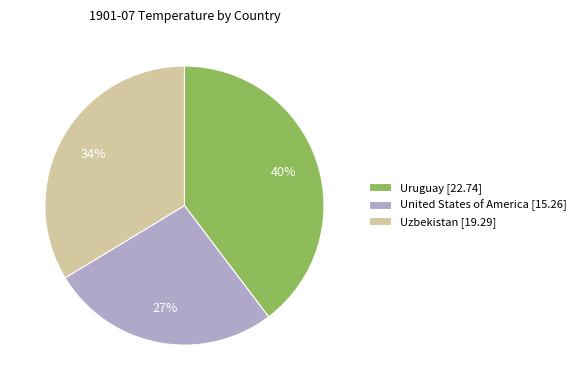

To the nearest percent, what is the average slice percentage?

33%